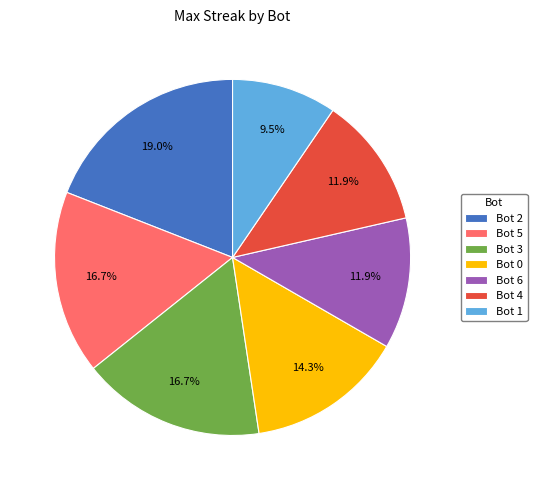

Approximately how many times larger is the value at Bot 5 compared to Bot 4?

1.4